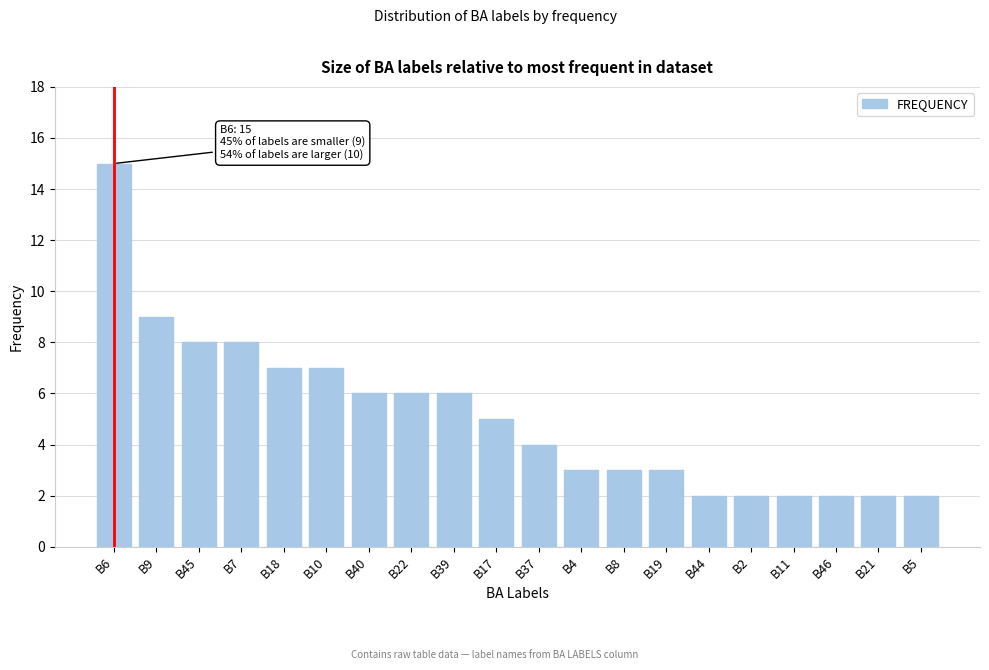

Reading left to right, extract all data points from this chart.

15	9	8	8	7	7	6	6	6	5	4	3	3	3	2	2	2	2	2	2